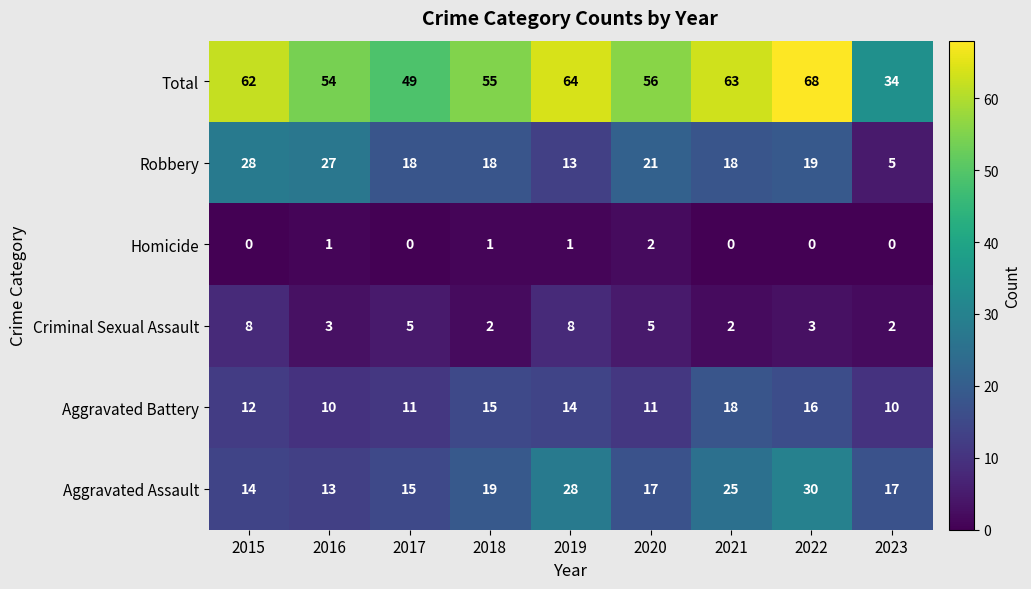

What is the average value of the Robbery series?

19